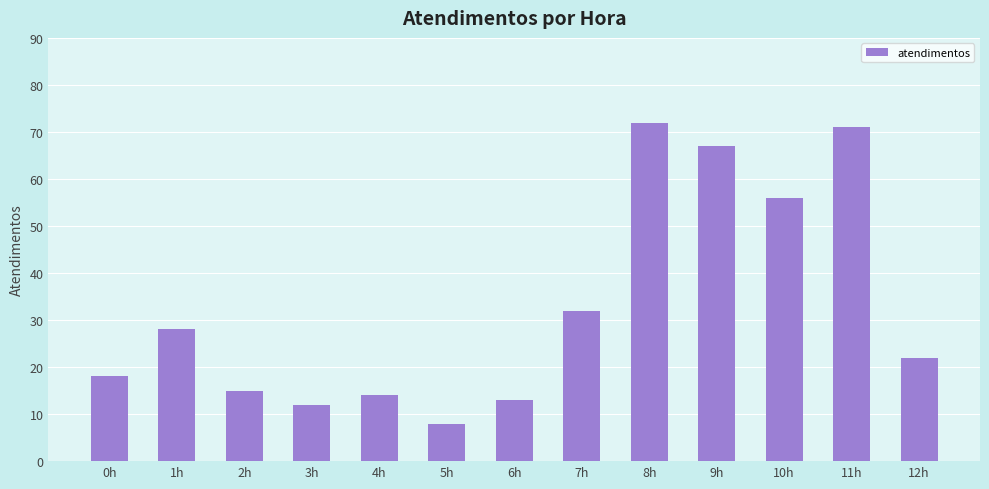

What is the approximate value at 2h, to the nearest 10?

20